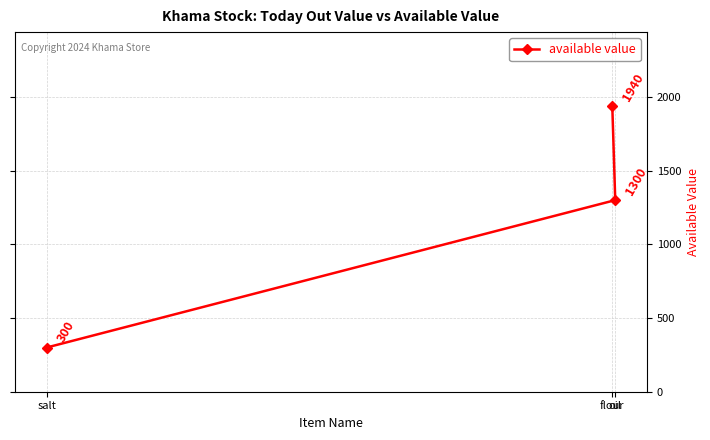

Which category has the highest value across all series?

flour